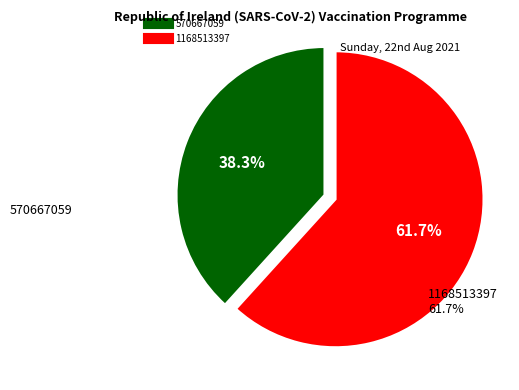

Which category has the biggest portion of the pie?

1168513397